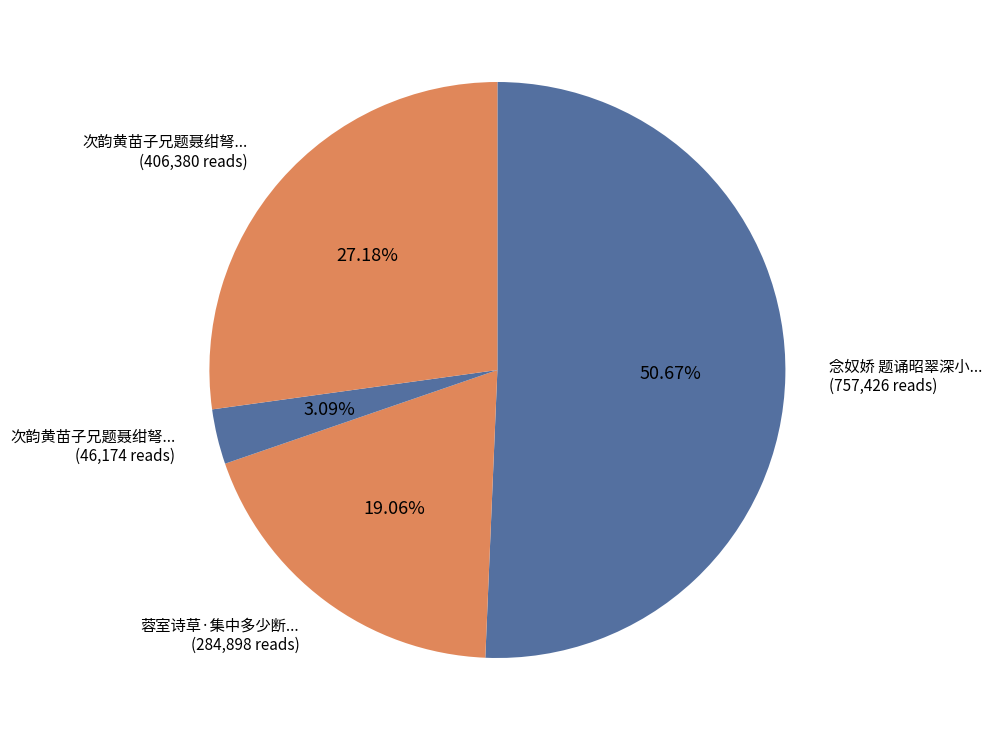

Rank the categories by value from highest to lowest.

念奴娇 题诵昭翠深小草集后, 次韵黄苗子兄题聂绀弩三草集, 蓉室诗草·集中多少断肠词, 次韵黄苗子兄题聂绀弩三草集